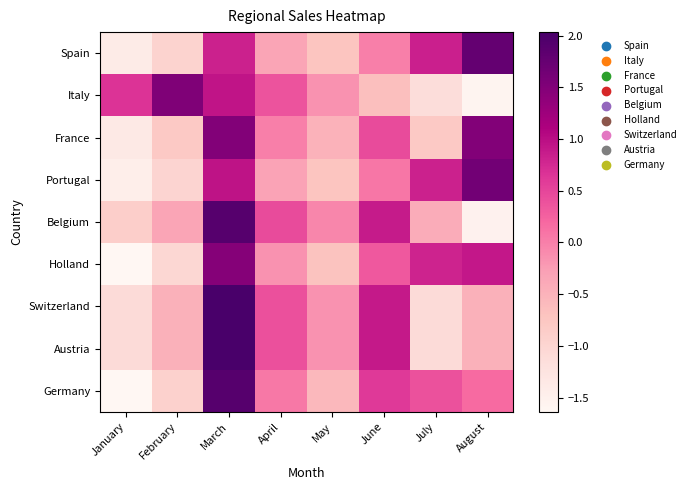

How many distinct data groups are displayed?

9